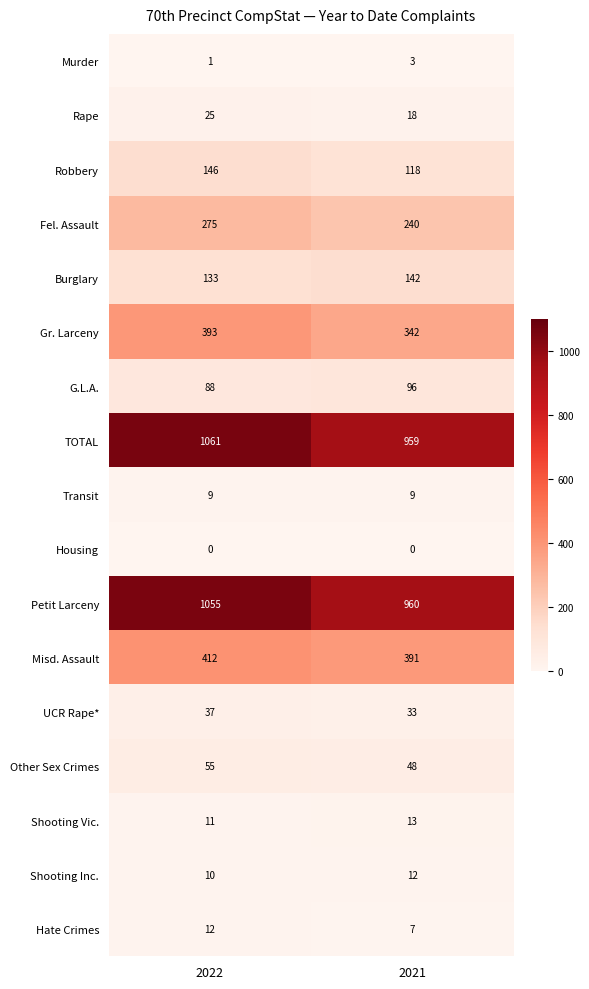

The value of Rape at 2022 is 25. True or false?

True